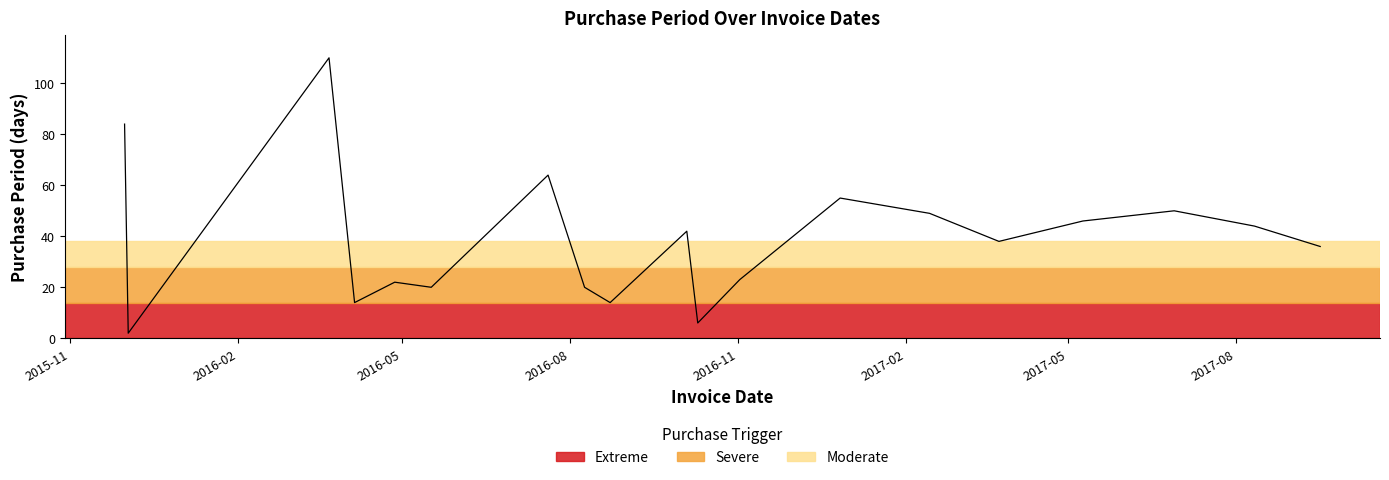

What is the difference between the maximum and minimum values?

108